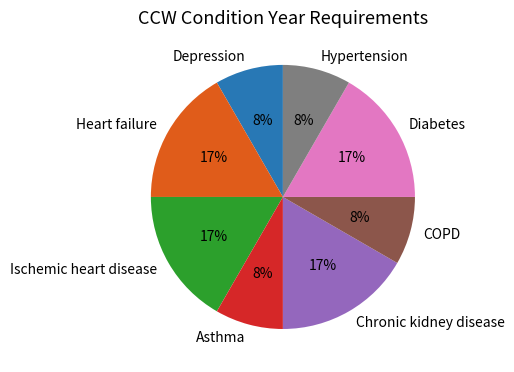

Between Heart failure and Asthma, which is larger?

Heart failure